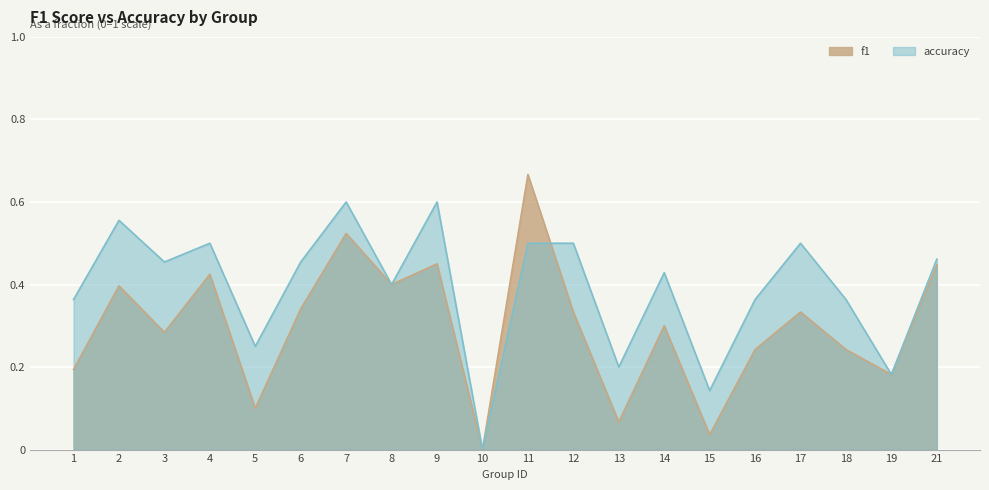

What is the difference between the second highest and minimum values in the accuracy series?

0.6